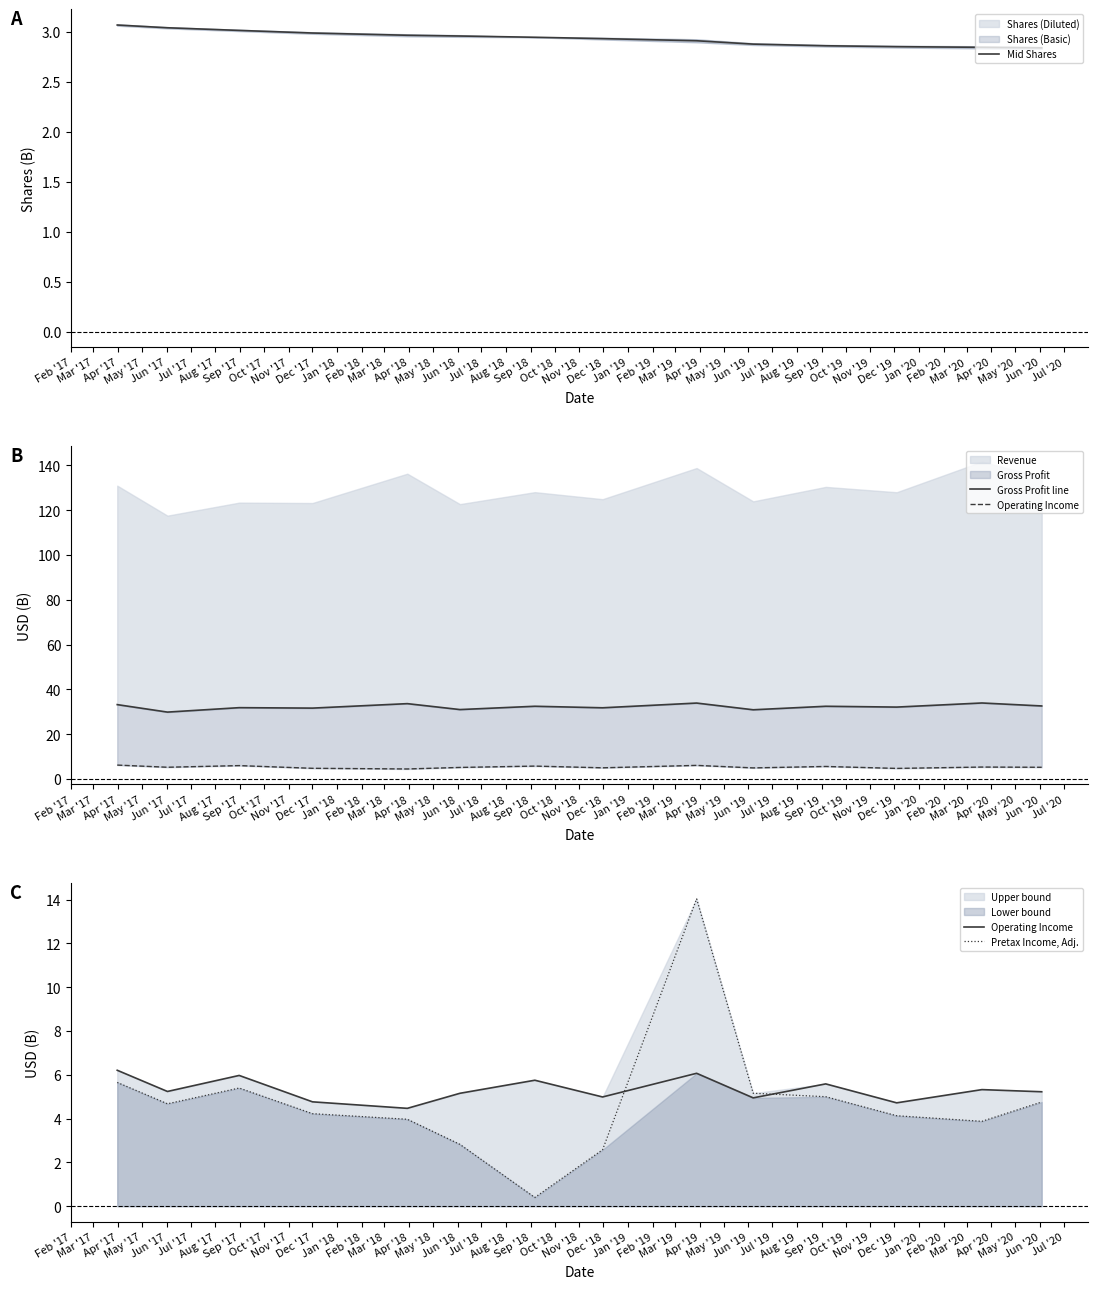

How many interior local valleys does the Operating Income series have?

5